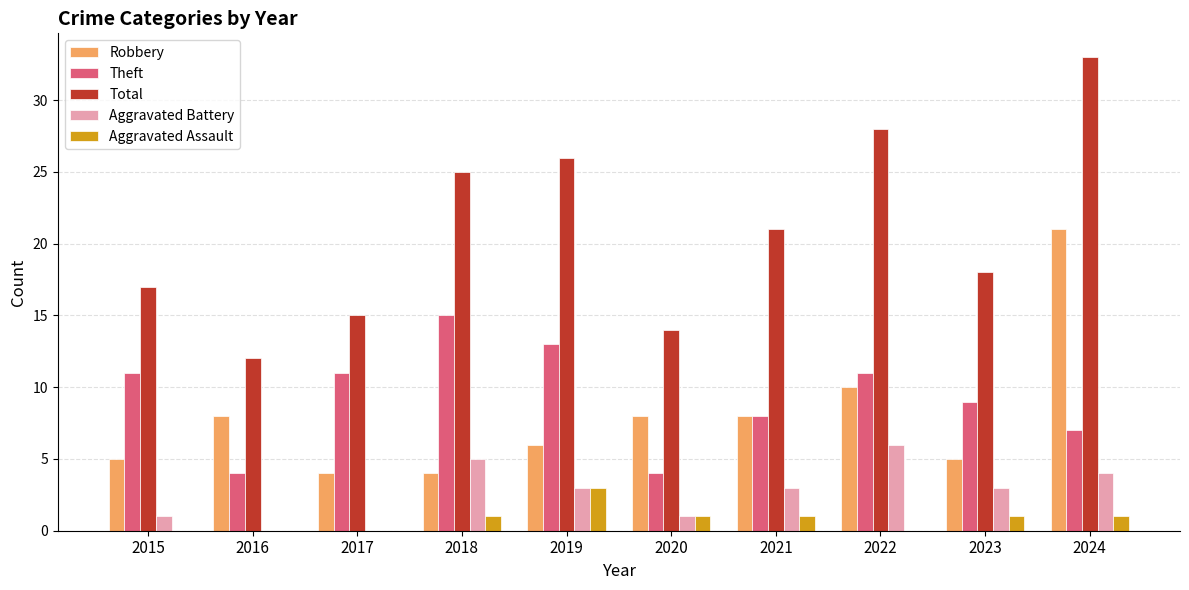

Is it true that Robbery equals 4 at 2017?

True